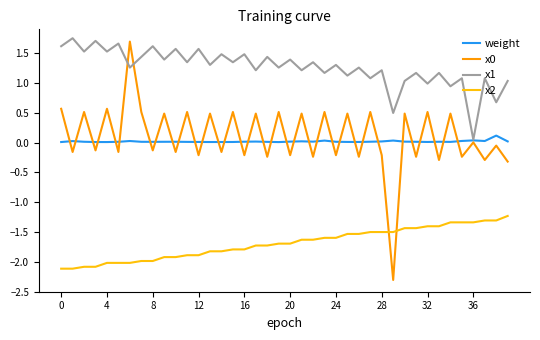

True or false: x2 and x1 intersect in this chart.

False